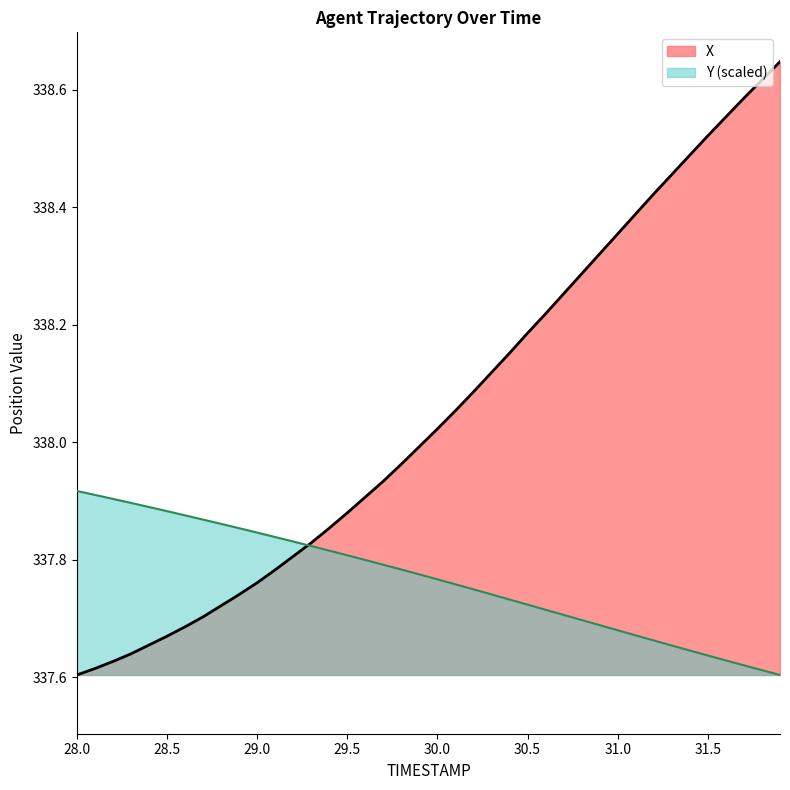

What is the minimum value shown in the chart?

337.6